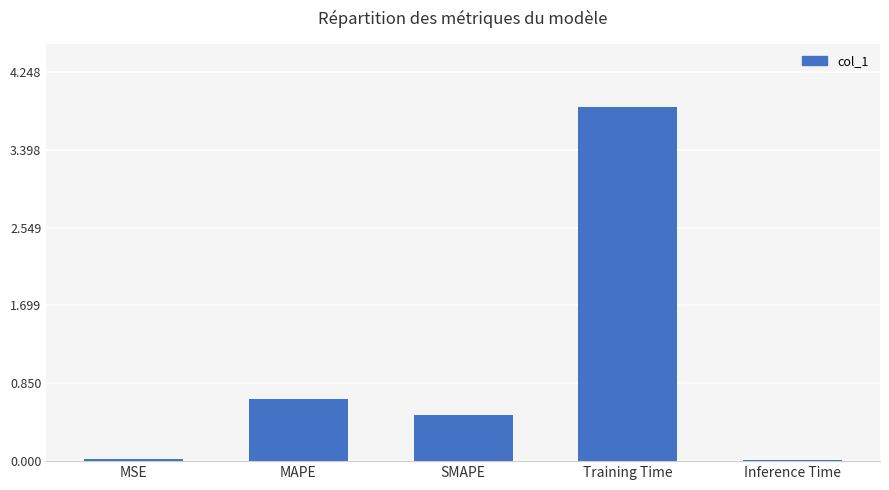

Between MSE and MAPE, which is larger?

MAPE